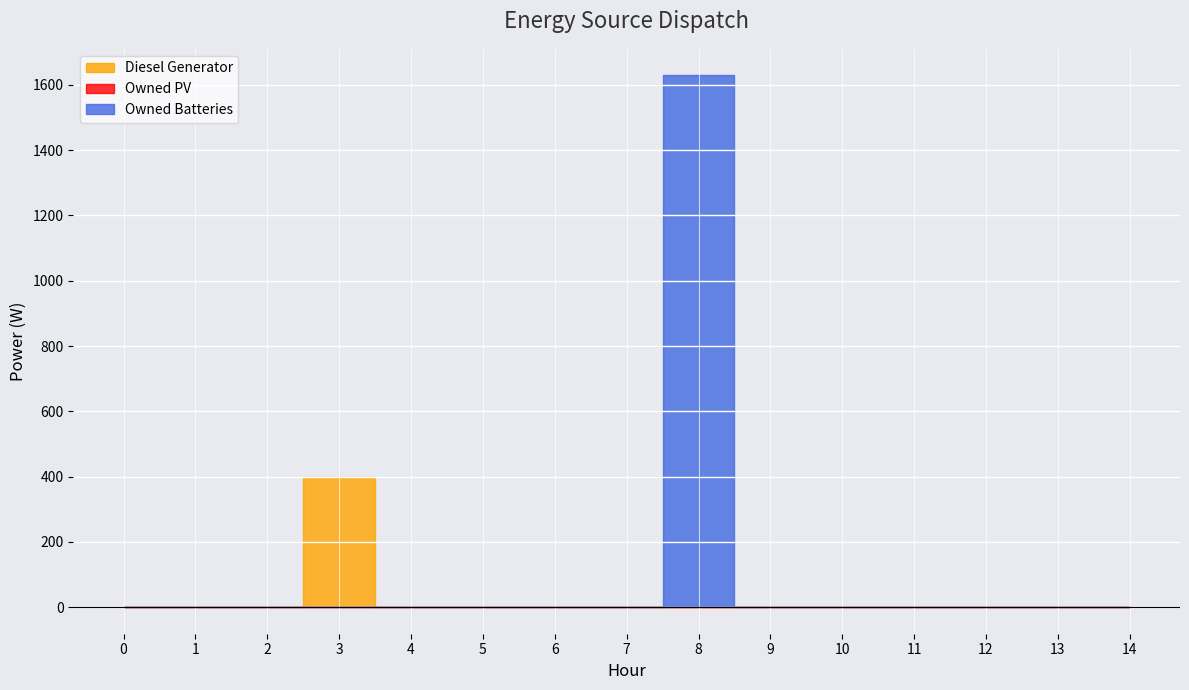

At which category is the sum across all series the highest?

8